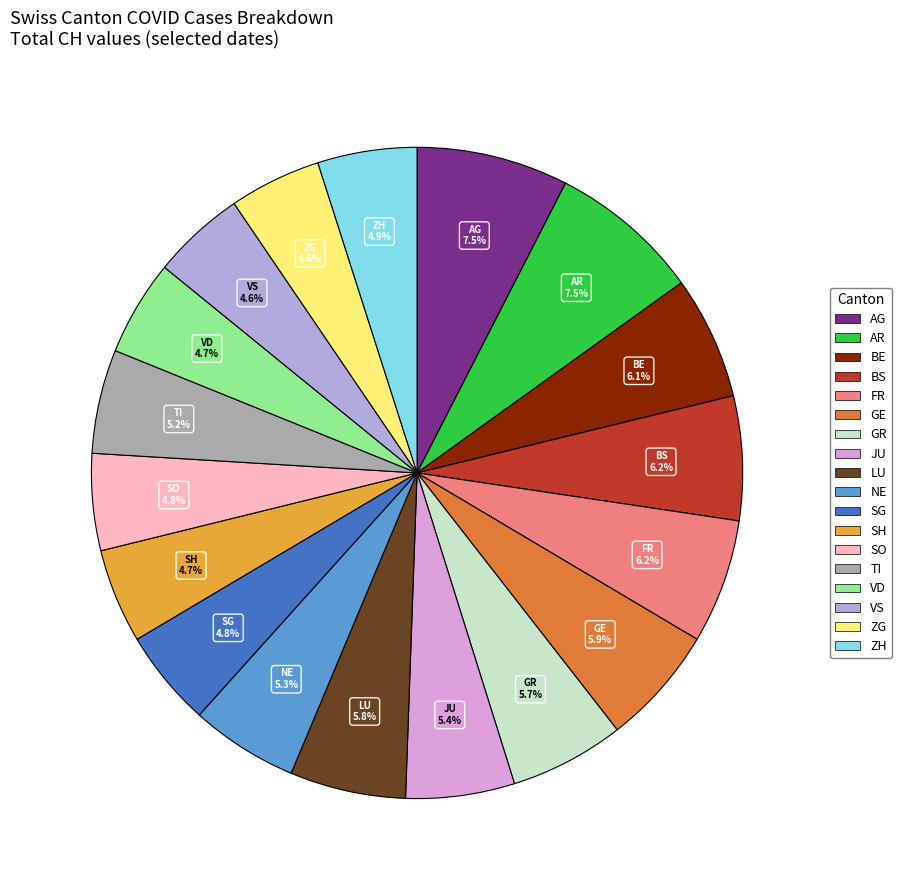

Approximately how many times larger is the value at BS compared to VS?

1.3